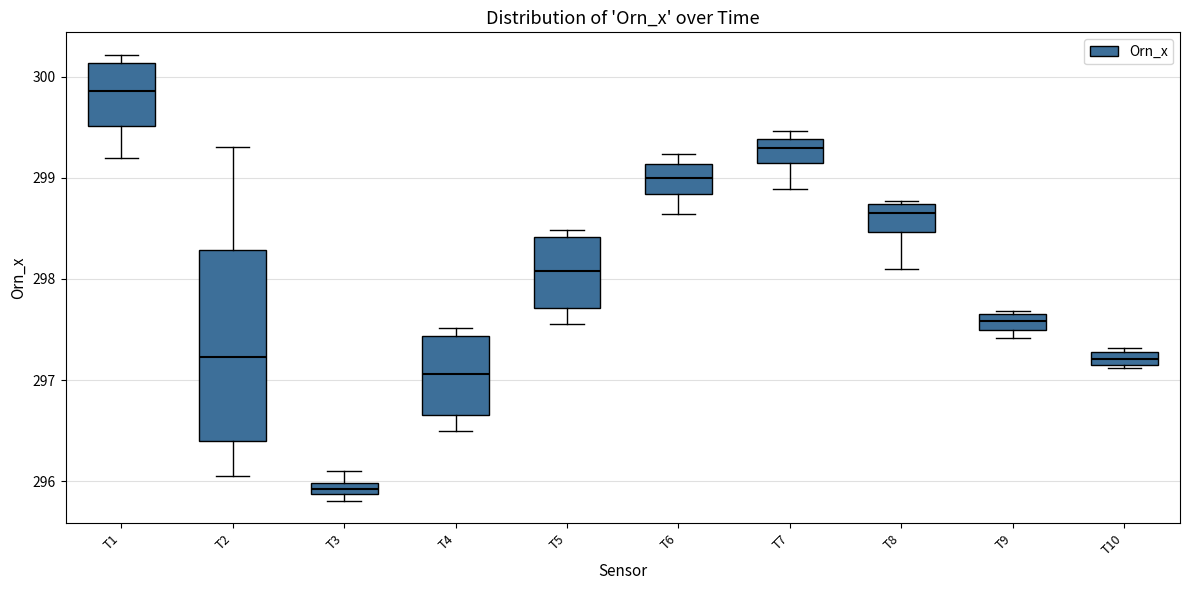

Comparing the boxes themselves (not the whiskers), which one is the tallest?

T2